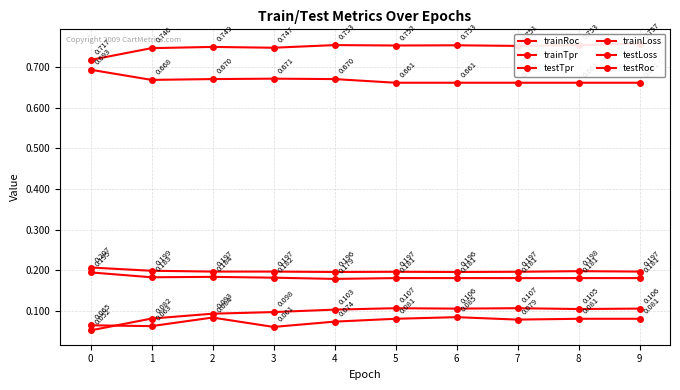

What are all the series names shown in the legend?

trainRoc, trainTpr, testTpr, trainLoss, testLoss, testRoc